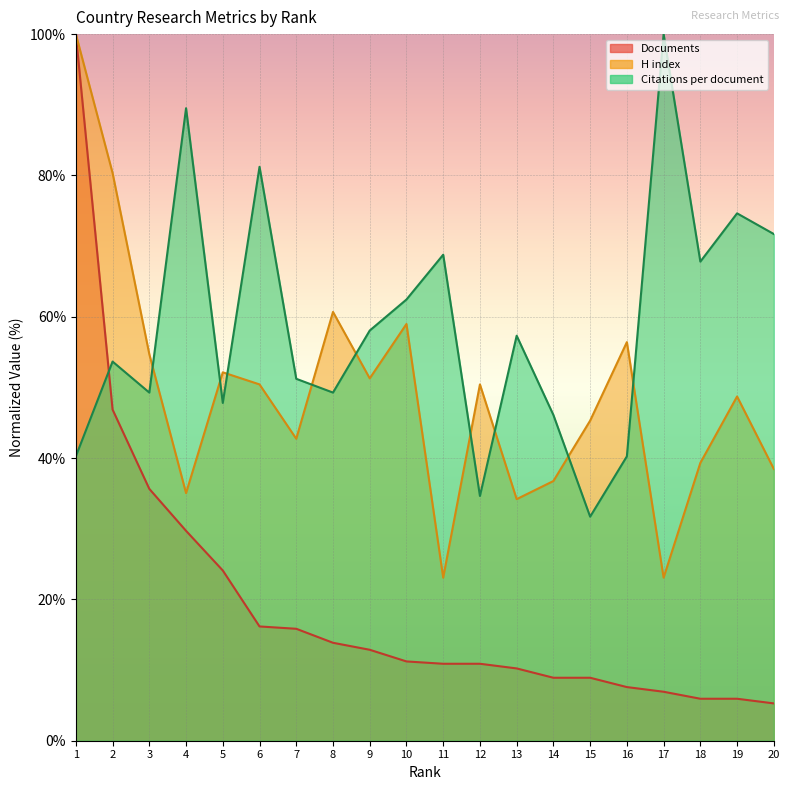

Reading left to right, what are all the values shown in this chart?

Citations per document: 40.2	53.7	49.3	89.5	47.8	81.2	51.2	49.3	58.0	62.4	68.8	34.6	57.3	46.1	31.7	40.2	100.0	67.8	74.6	71.7
H index: 100.0	80.3	54.7	35.0	52.1	50.4	42.7	60.7	51.3	59.0	23.1	50.4	34.2	36.8	45.3	56.4	23.1	39.3	48.7	38.5
Documents: 100.0	46.9	35.6	29.7	24.1	16.2	15.8	13.9	12.9	11.2	10.9	10.9	10.2	8.9	8.9	7.6	6.9	5.9	5.9	5.3